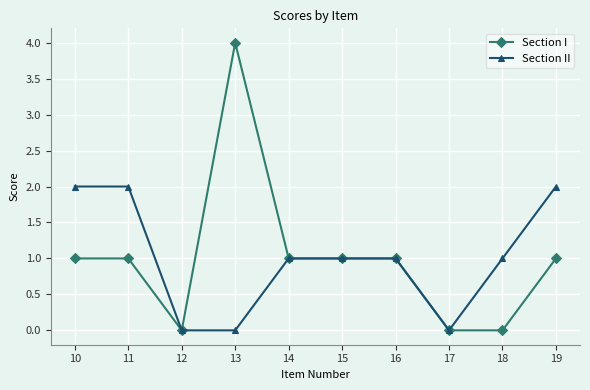

What is the maximum value shown in the chart?

4